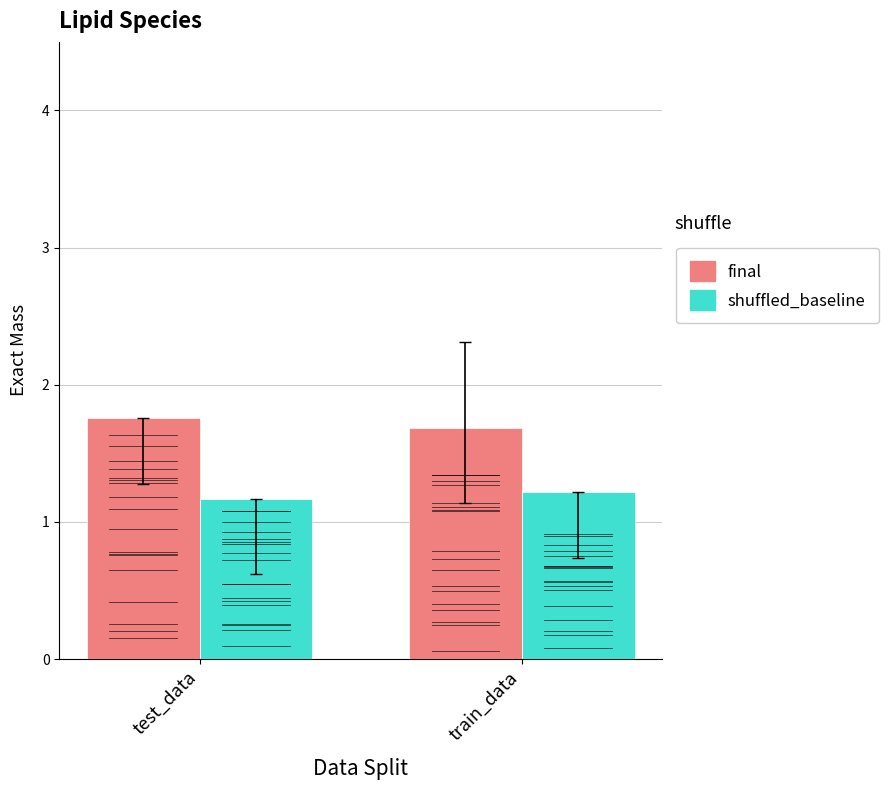

How many bars are there in total?

4